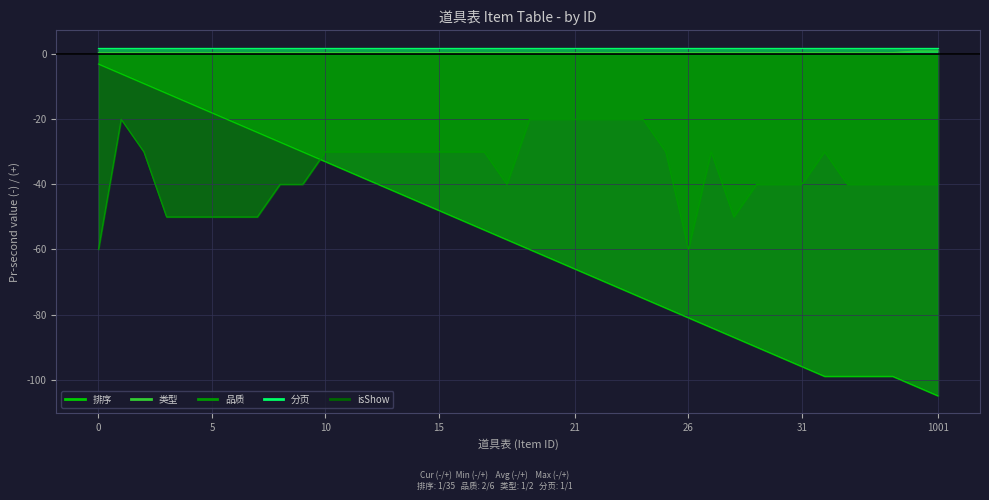

What is the lowest value of the 排序 series?

-105.0